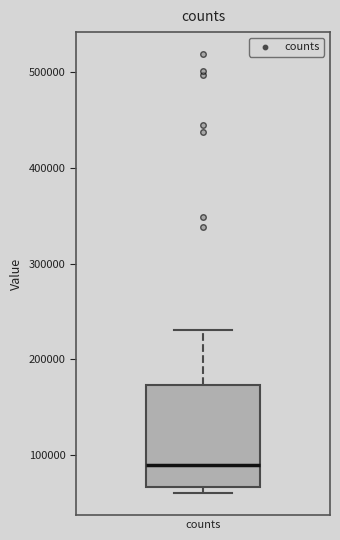

Where does the median line of the box for counts sit on the y-axis? The values are not printed on the chart, so give them approximately, as read against the axis.

90000